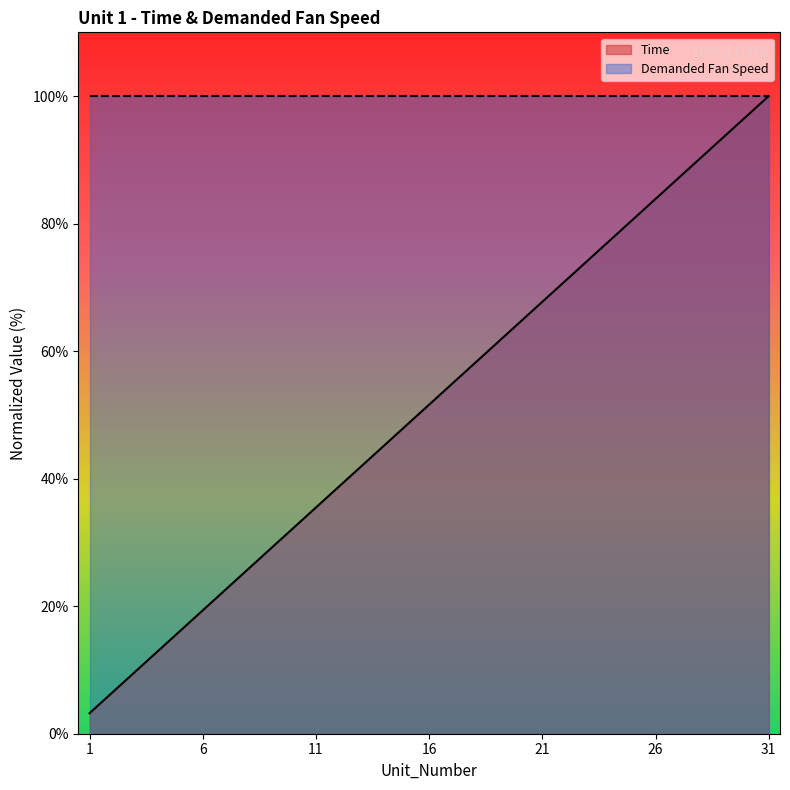

How many data points are less than 51?

15